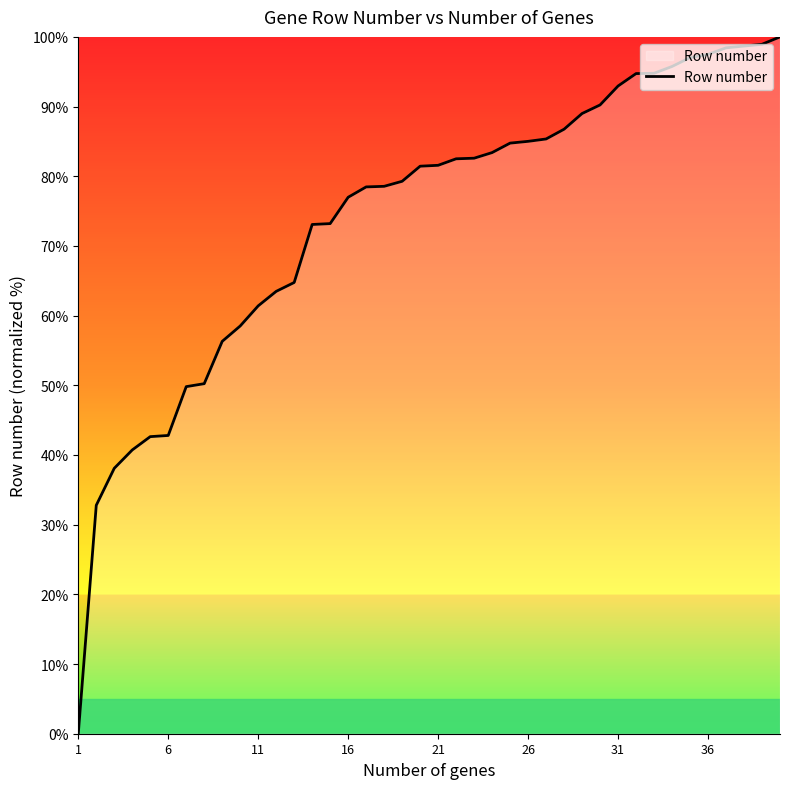

What is the difference between the maximum and minimum values?

100.0